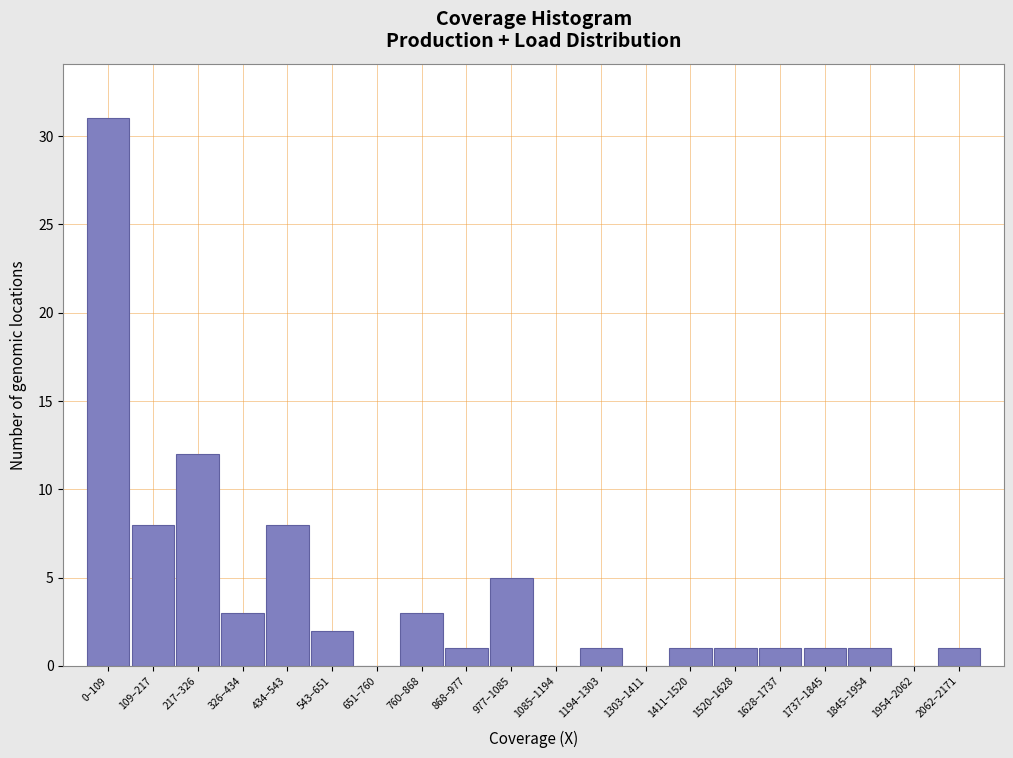

Reading right to left, transcribe all the data shown in this chart.

2062–2171=1	1954–2062=0	1845–1954=1	1737–1845=1	1628–1737=1	1520–1628=1	1411–1520=1	1303–1411=0	1194–1303=1	1085–1194=0	977–1085=5	868–977=1	760–868=3	651–760=0	543–651=2	434–543=8	326–434=3	217–326=12	109–217=8	0–109=31